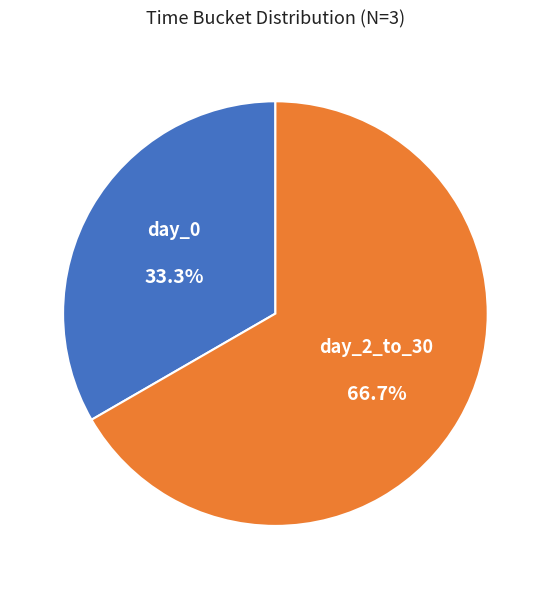

Is there a majority slice in this chart?

Yes